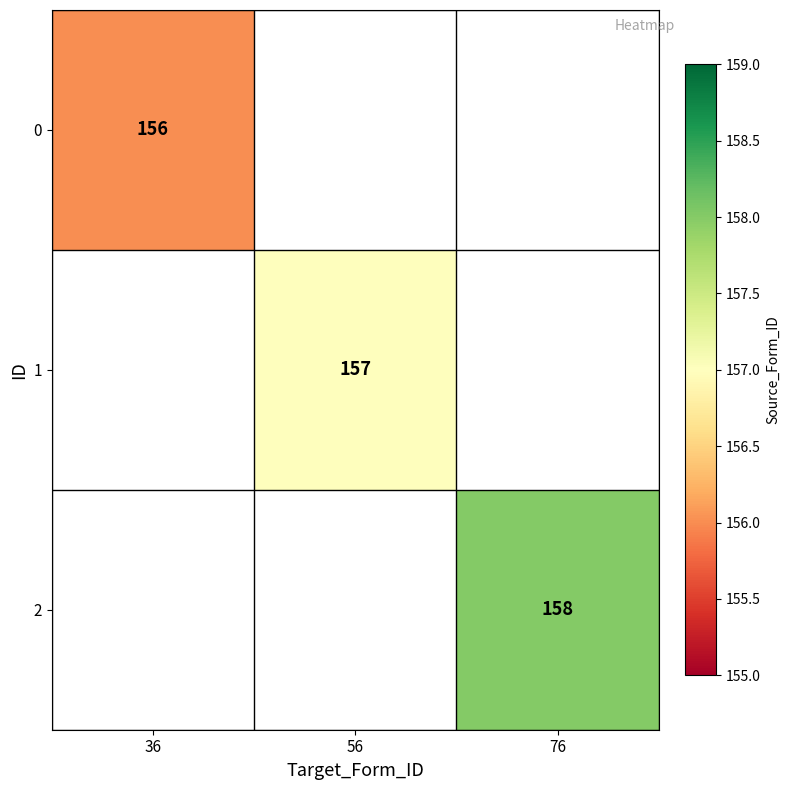

The value of 1 at 56 is 43. True or false?

False